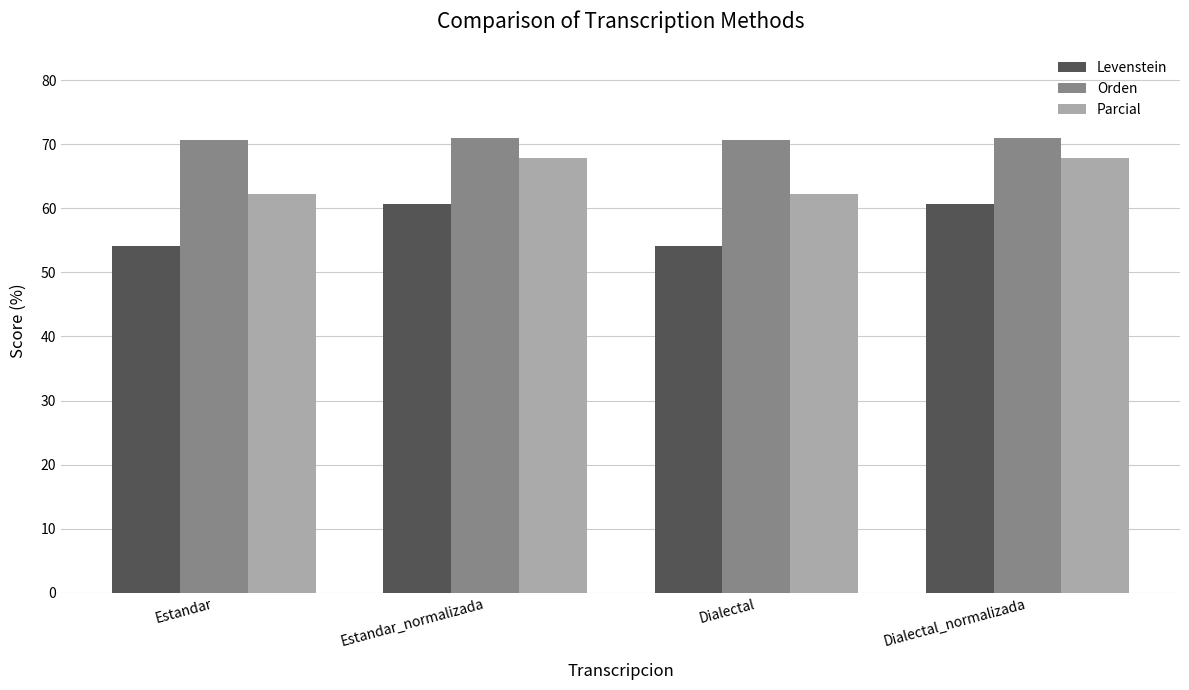

What is the difference between the highest and lowest values at Dialectal?

16.5